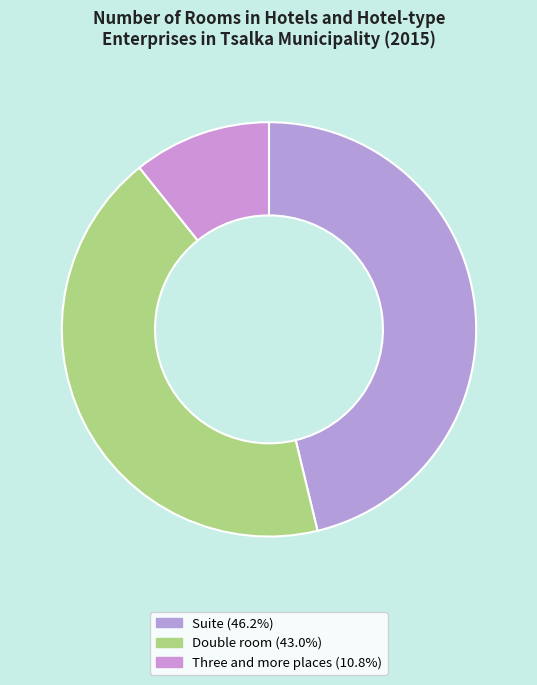

Is there a majority slice in this chart?

No